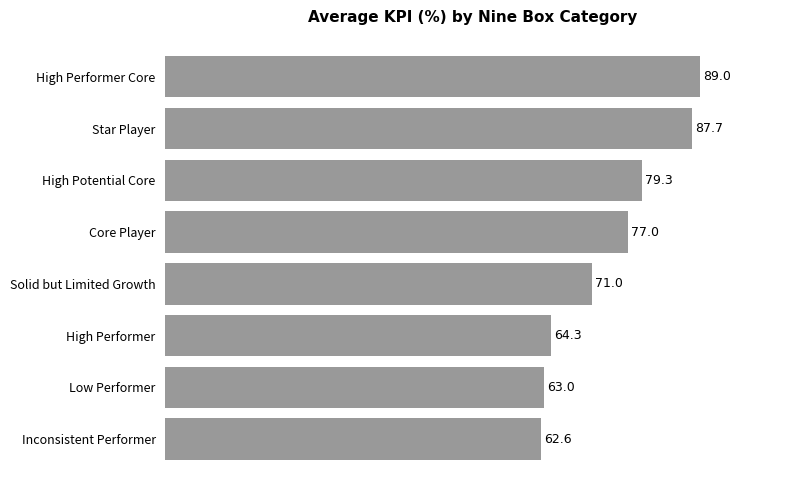

Reading bottom to top, what are all the values shown in this chart?

62.6	63.0	64.3	71.0	77.0	79.3	87.7	89.0